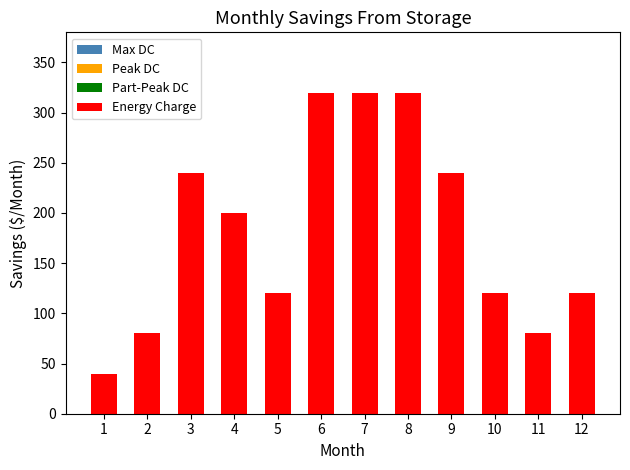

What is the greatest value displayed?

320